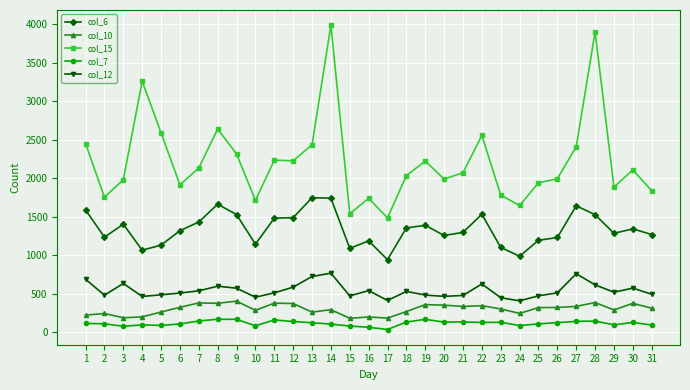

True or false: col_12 has more than 0 interior local peaks.

True